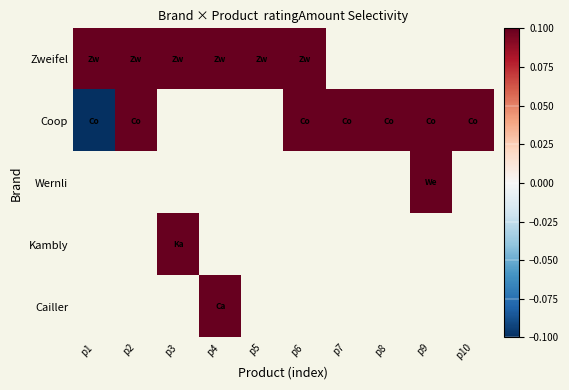

Count the number of categories in the chart.

10